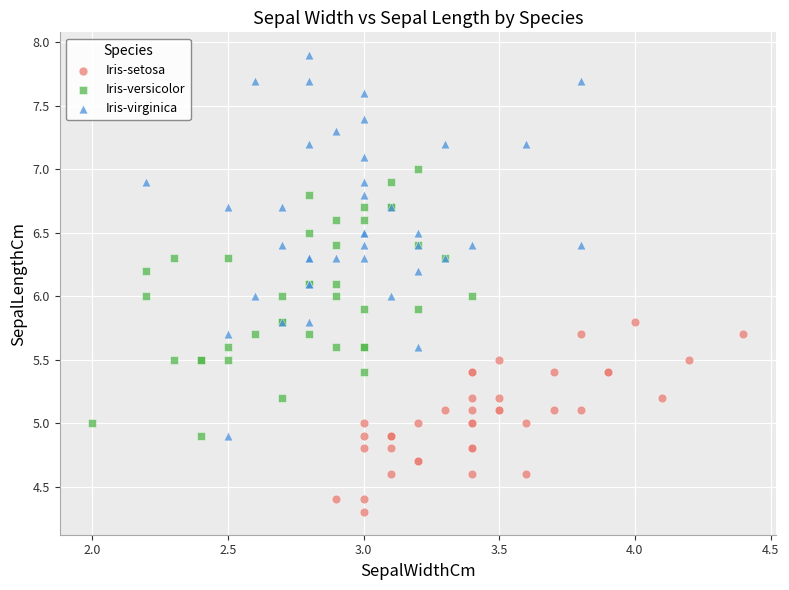

Which series has the widest spread of Y values?

Iris-virginica